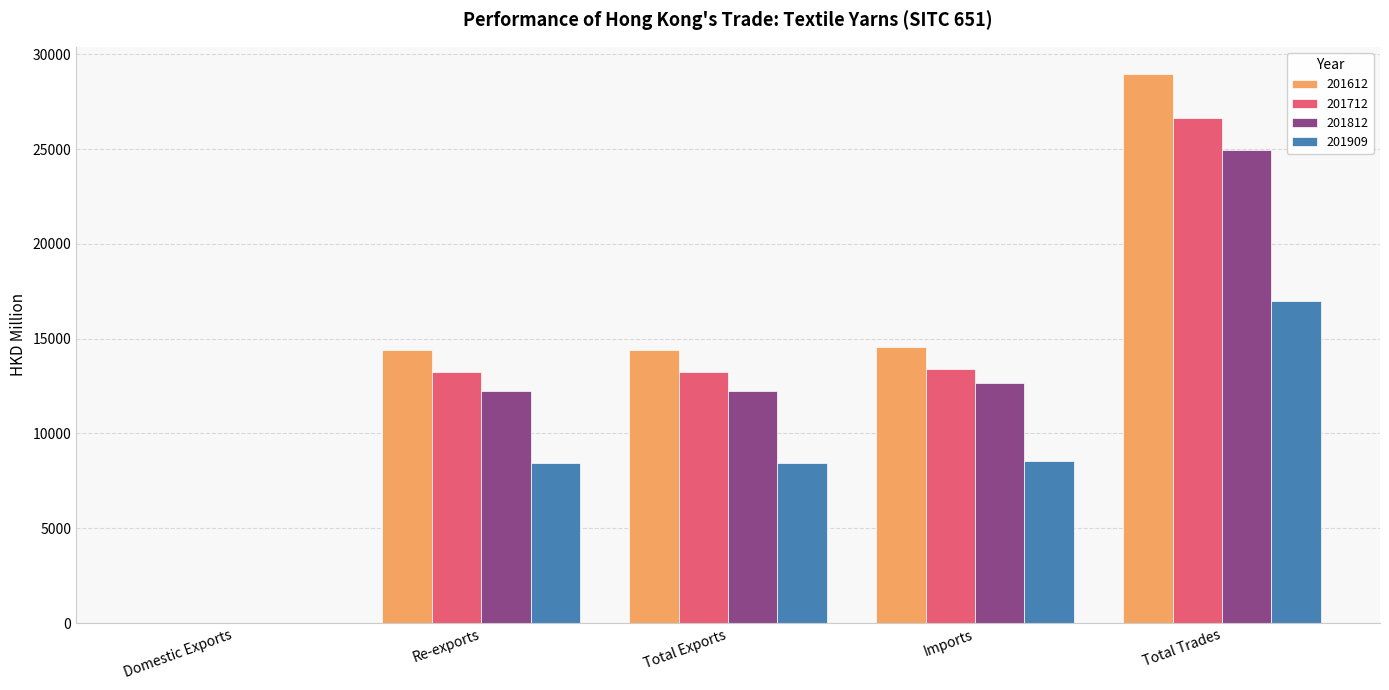

What is the average value of the 201812 series?

12421.7